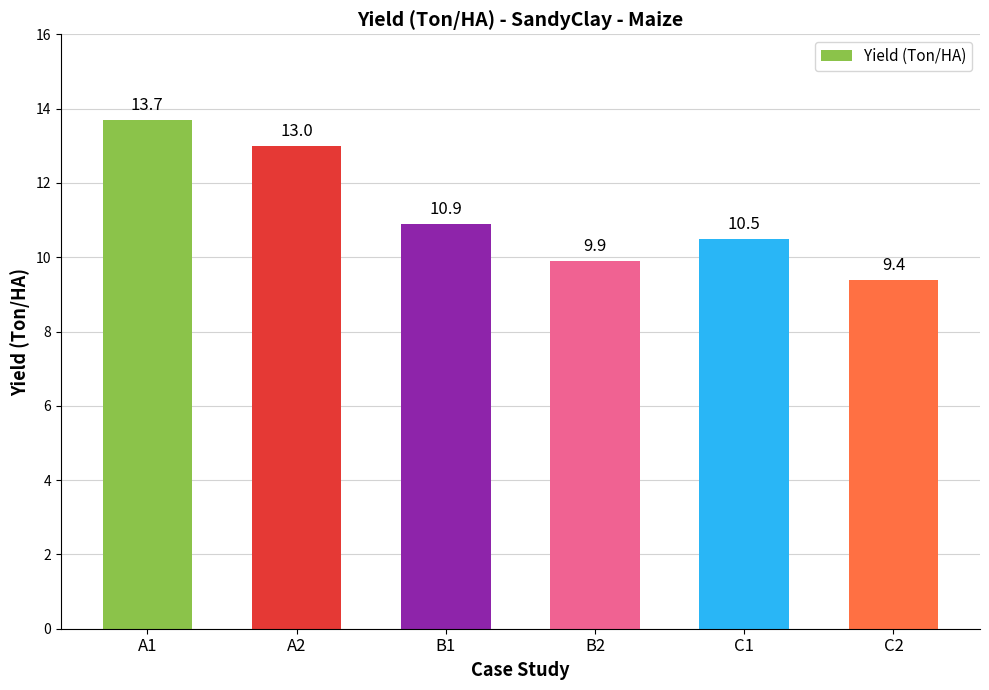

Is it true that the value at C2 is 4.5?

False